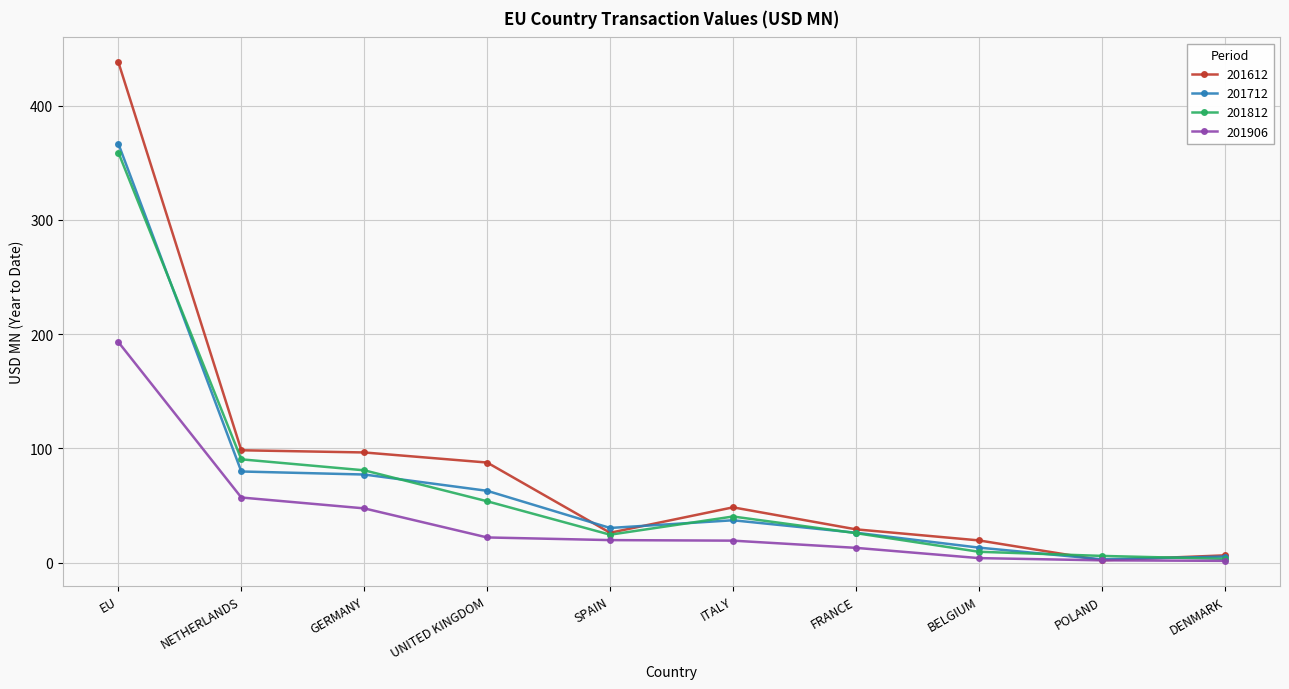

True or false: 201612 has a value of 57.5 at UNITED KINGDOM.

False